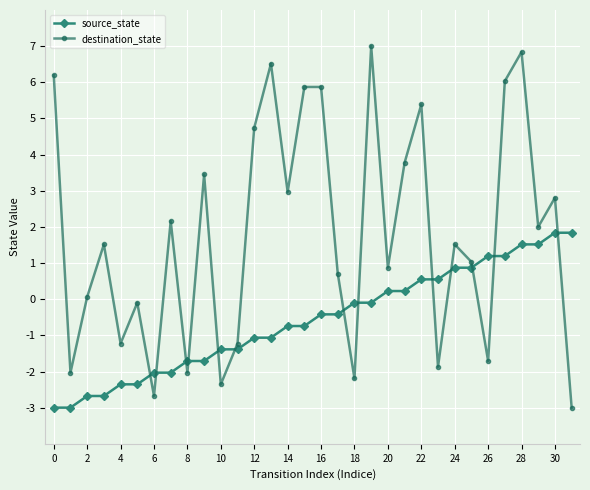

Which series ends up on top after the final intersection of destination_state and source_state?

source_state